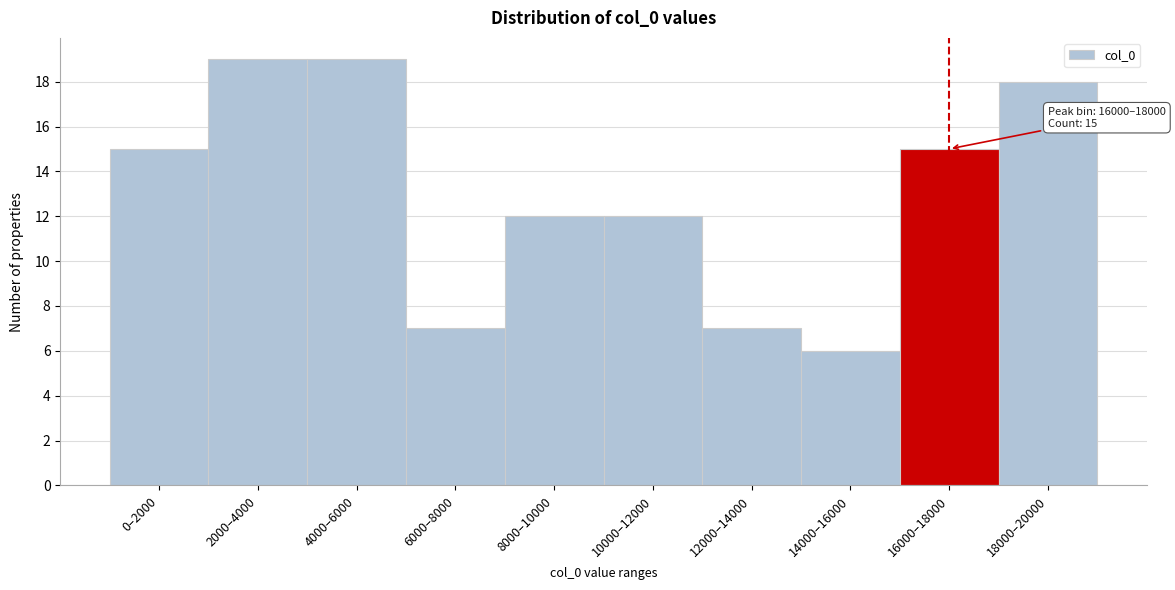

Reading right to left, what are all the values shown in this chart?

18	15	6	7	12	12	7	19	19	15